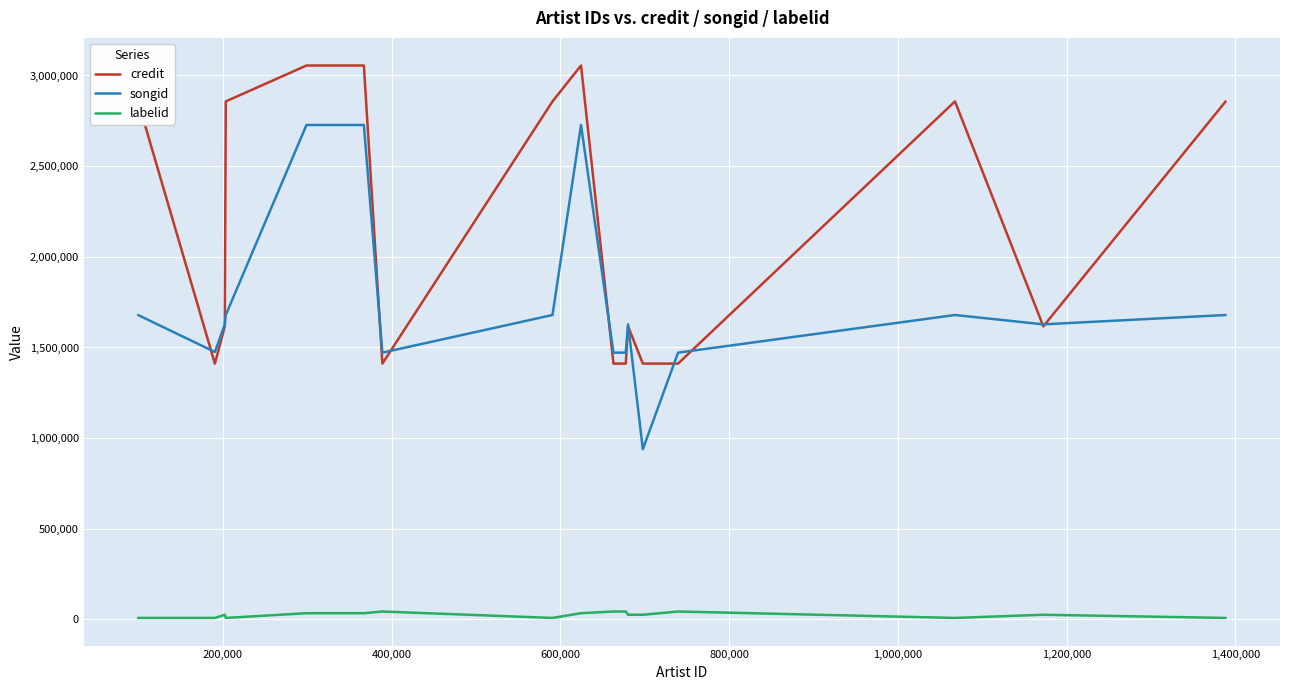

Which series has the widest spread of values?

songid